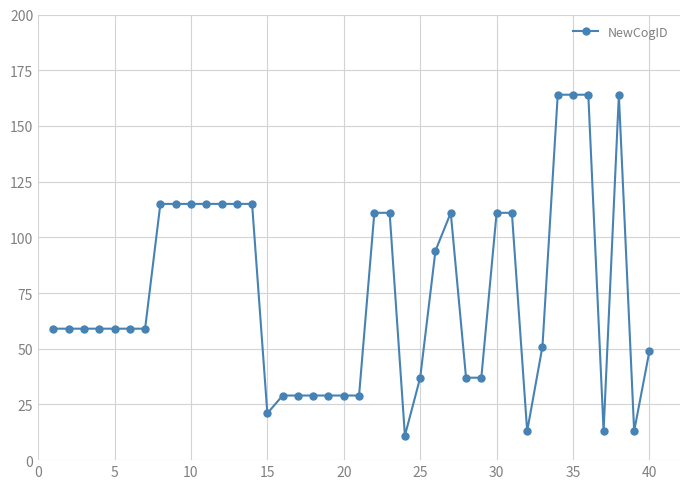

True or false: there are more than 1 points higher than both neighbors.

True